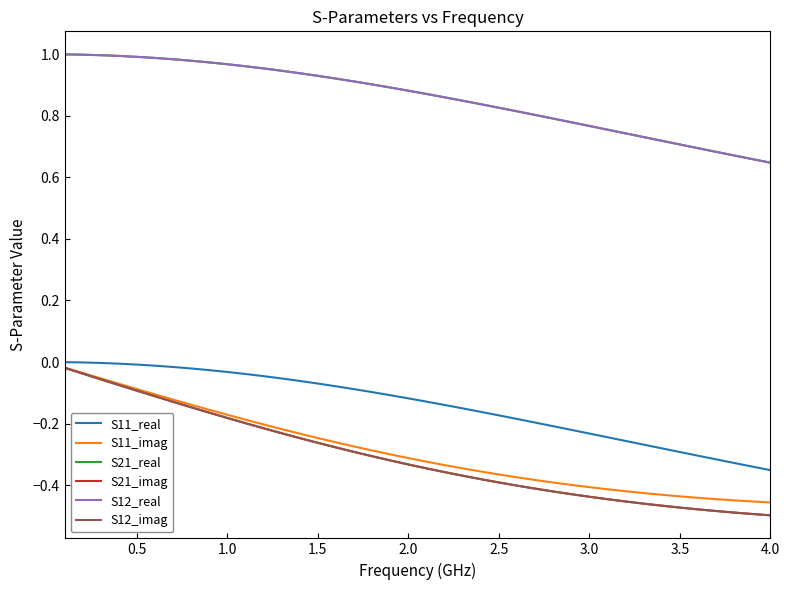

Does the chart have visible grid lines?

No